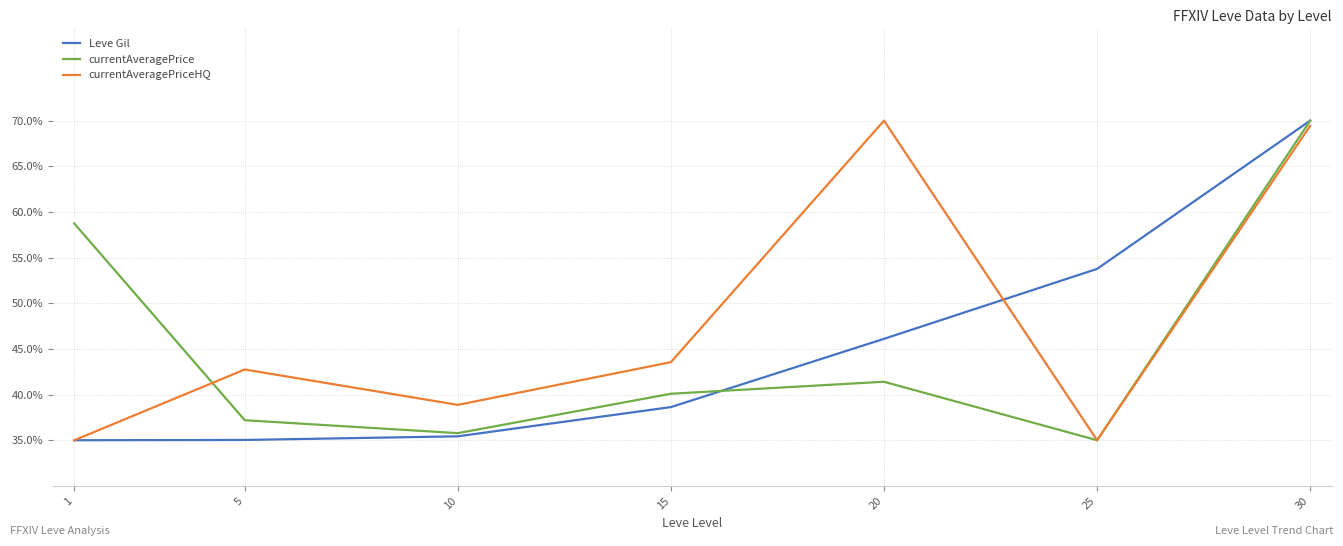

Reading right to left, what are all the values shown in this chart?

Leve Gil: 30=70.0	25=53.8	20=46.1	15=38.6	10=35.4	5=35.0	1=35.0
currentAveragePrice: 30=70.0	25=35.0	20=41.4	15=40.1	10=35.8	5=37.2	1=58.7
currentAveragePriceHQ: 30=69.4	25=35.0	20=70.0	15=43.6	10=38.9	5=42.7	1=35.0